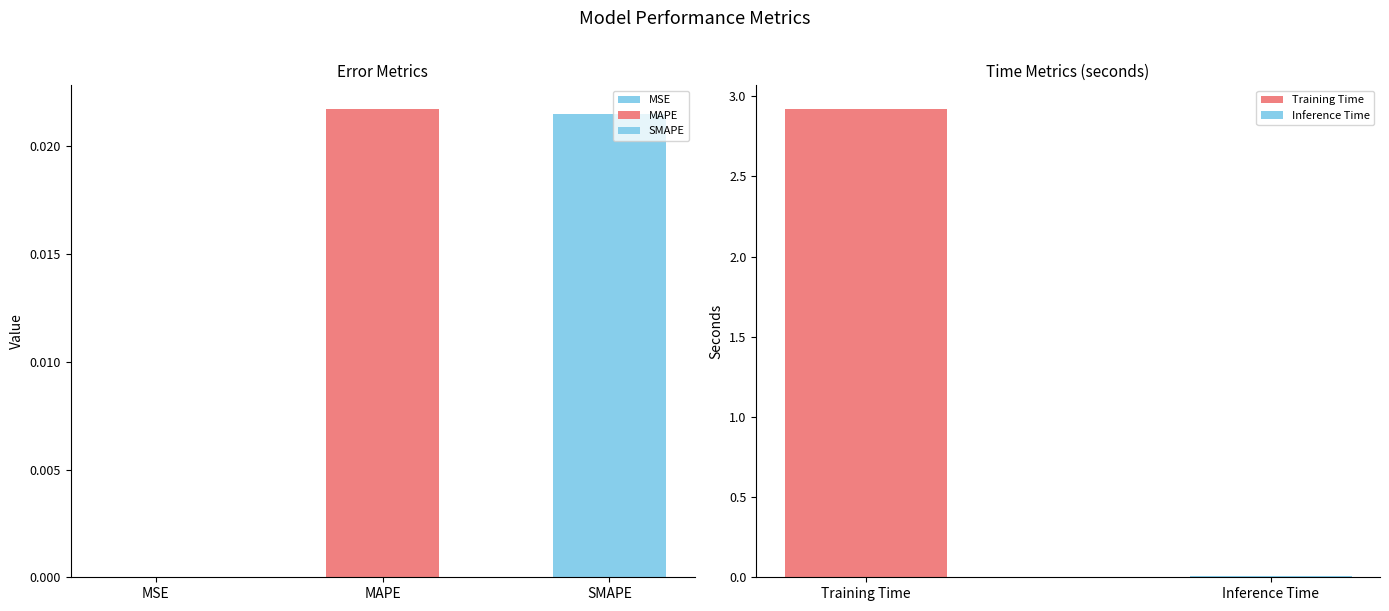

The chart shows a value of 0.0 at SMAPE. True or false?

False